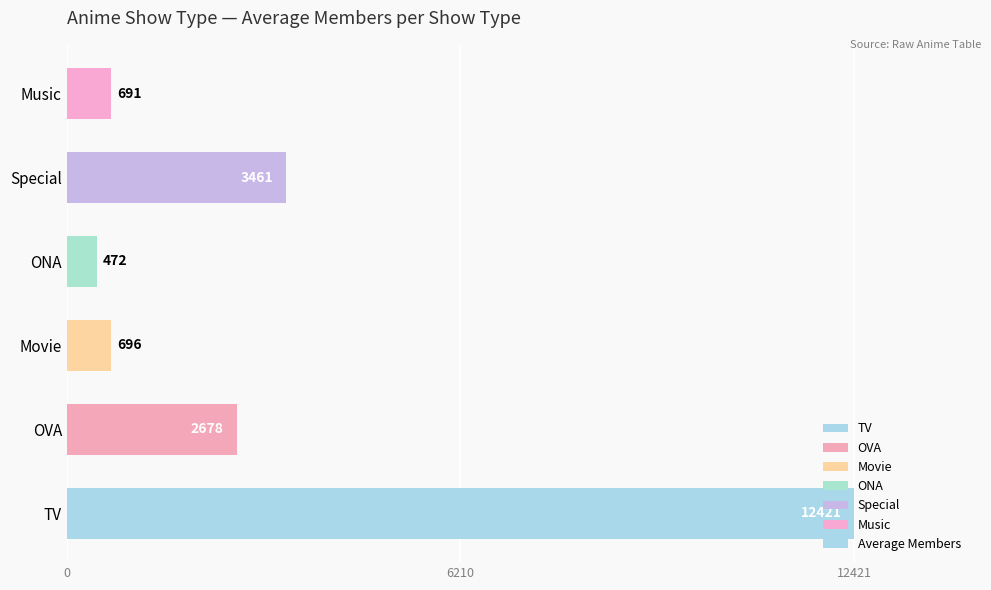

How many bars are there in total?

6